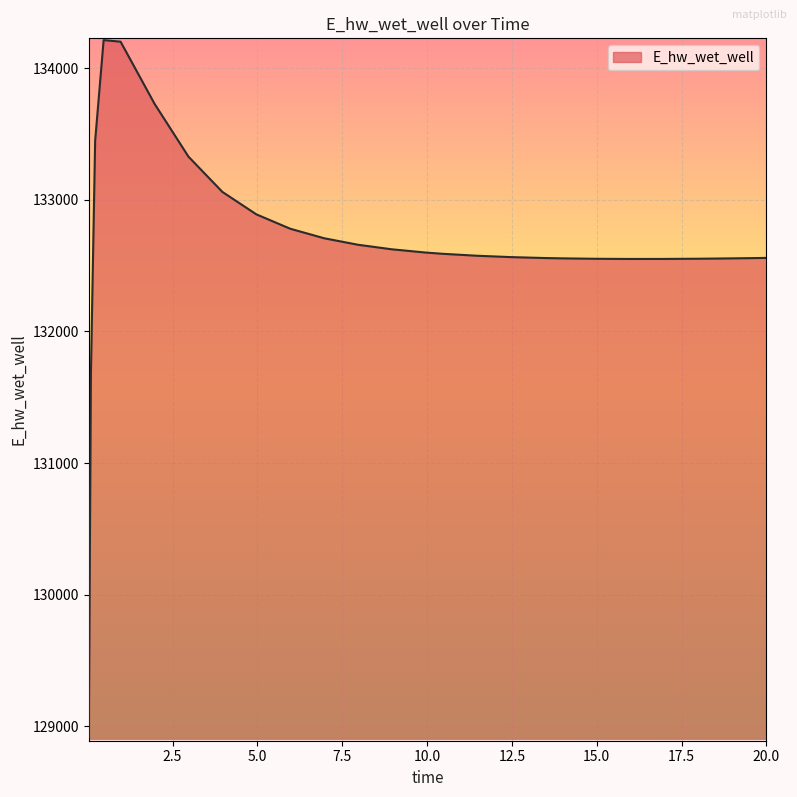

What is the minimum value shown in the chart?

128916.0